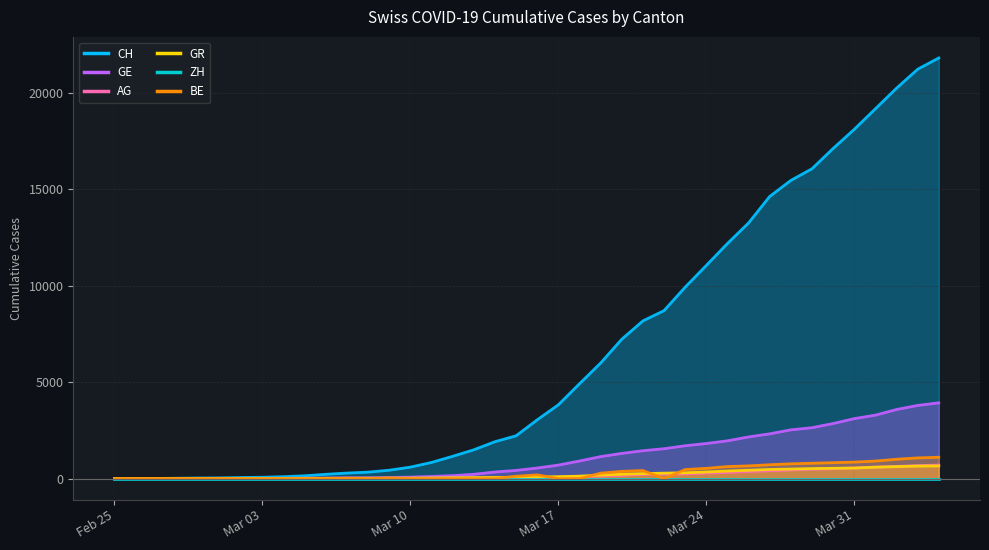

What position from the left is 2020-03-02?

7